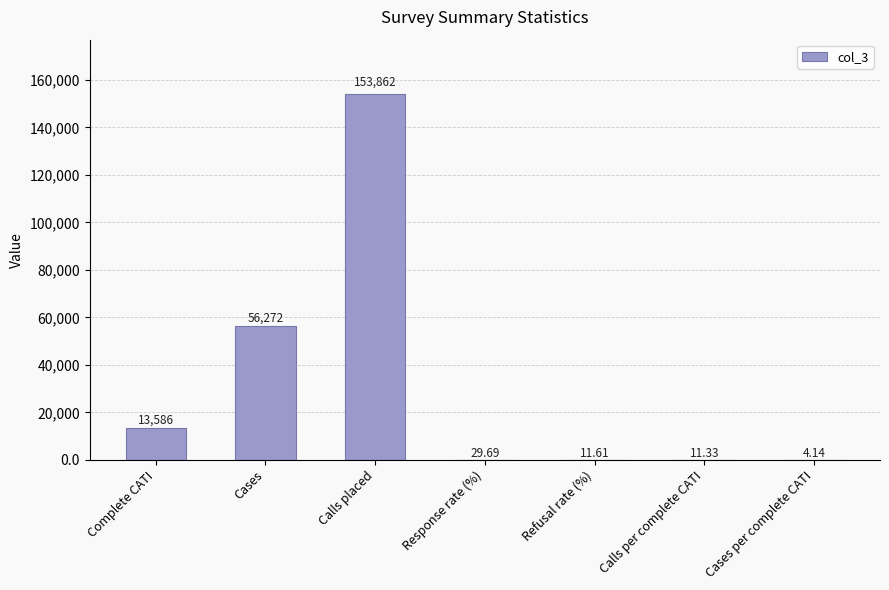

Where is the data nearest to the value 76933?

Cases